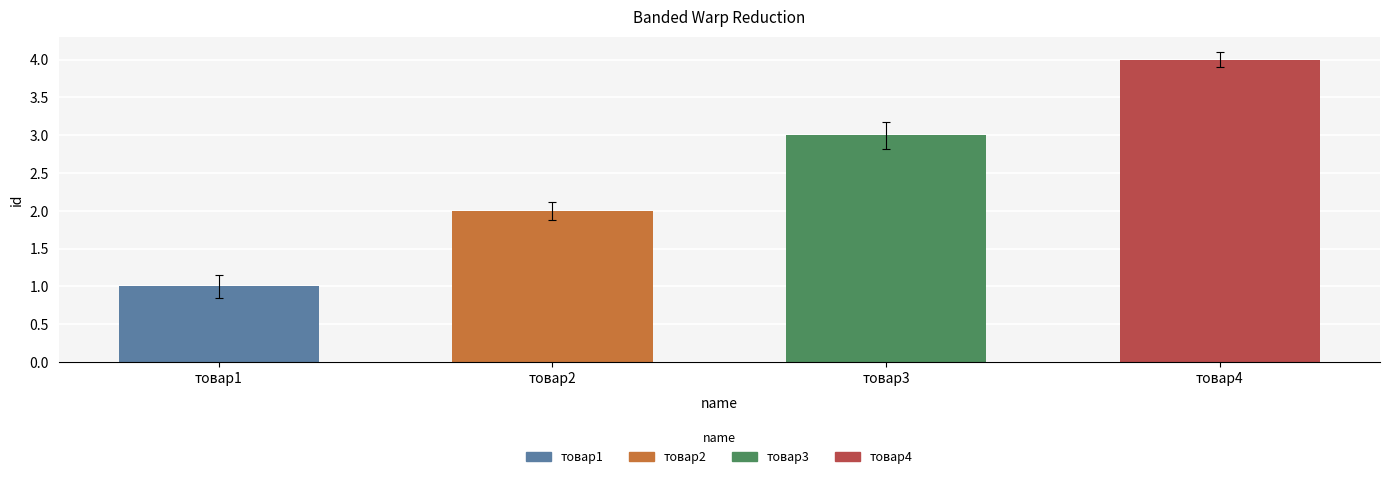

List the labels in order of value, smallest first.

товар1, товар2, товар3, товар4